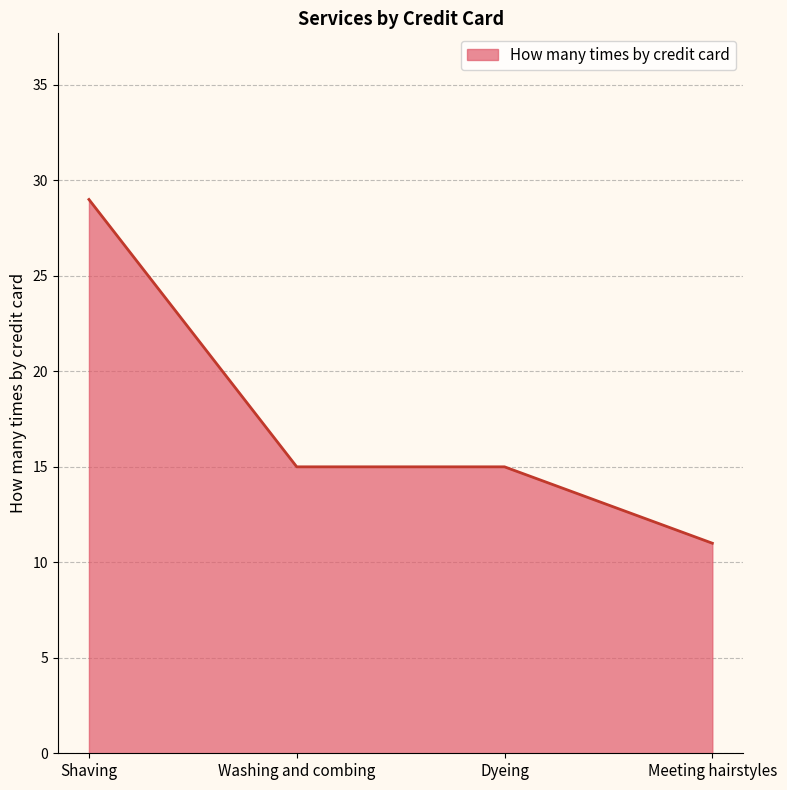

What is the difference between the maximum and second lowest values?

14